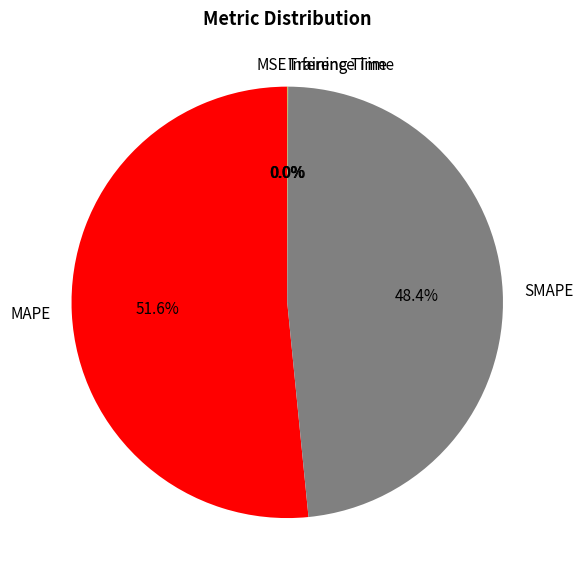

To the nearest percent, what is the average slice percentage?

20%